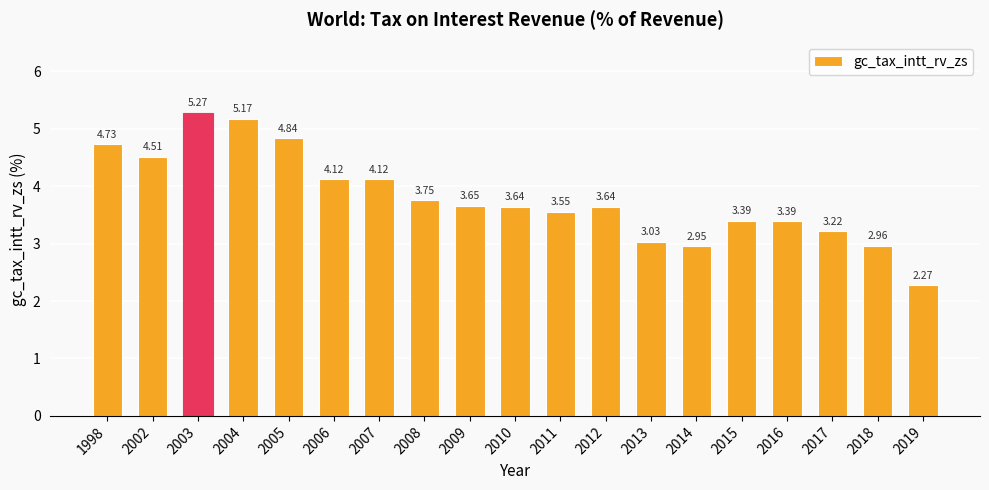

What is the sum of all values?

72.2